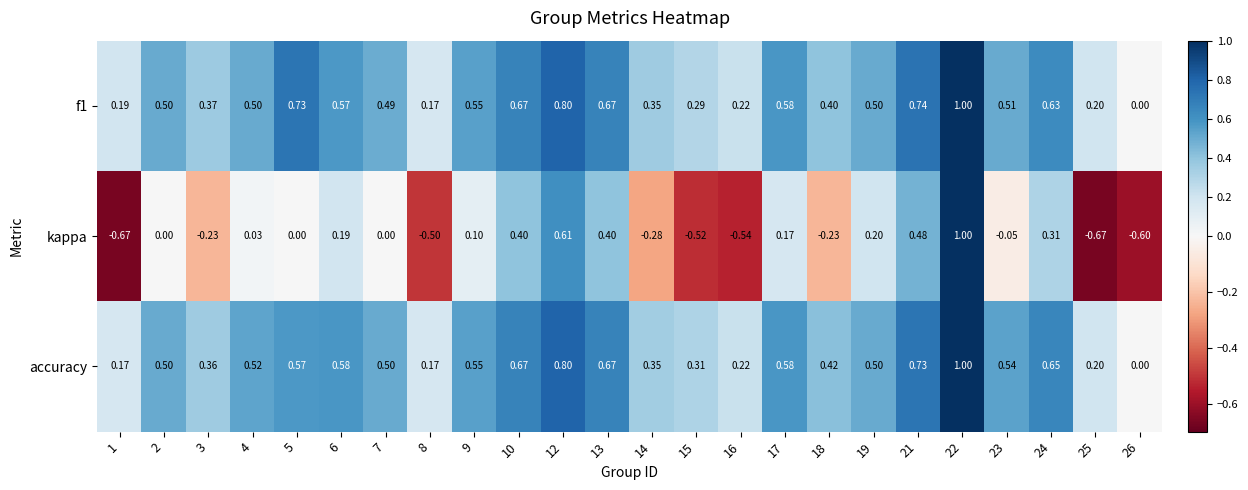

How many values in accuracy are above zero?

23